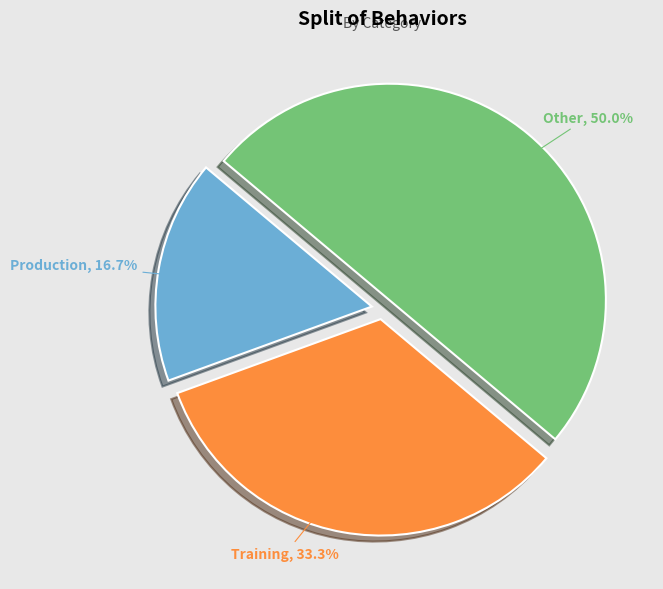

Which has a higher value, Other or Training?

Other